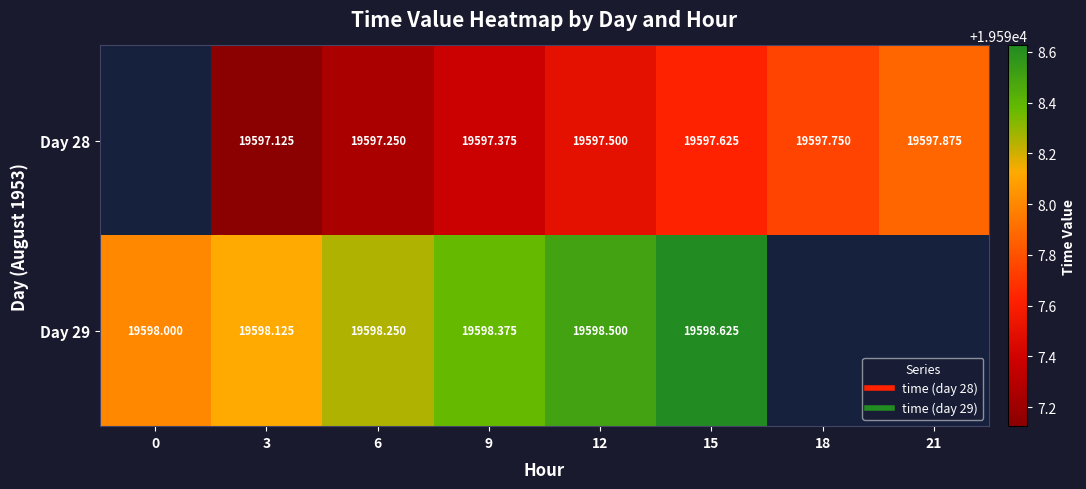

What is the spread (max minus min) of values at 12?

1.0